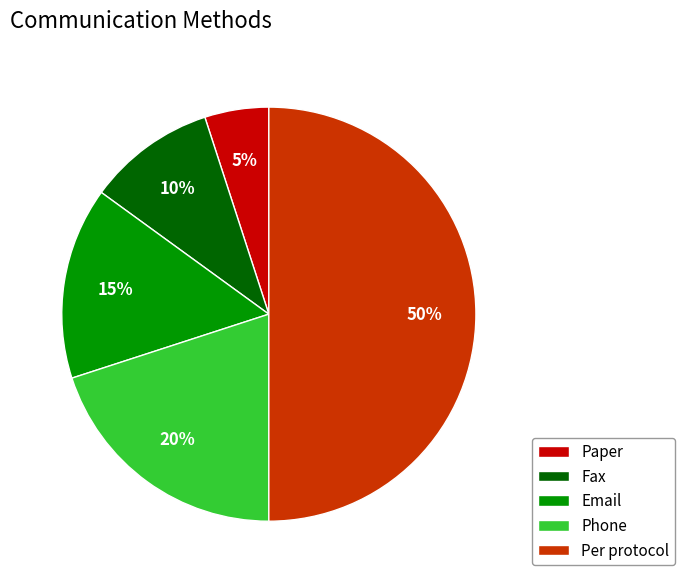

How many slices are in this pie chart?

5